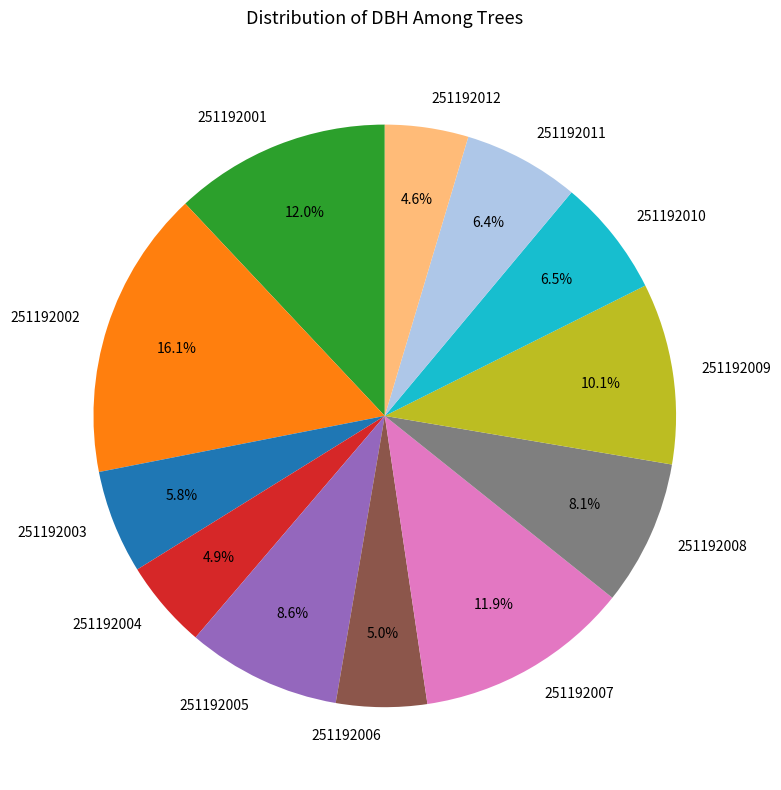

How many segments does this pie chart have?

12